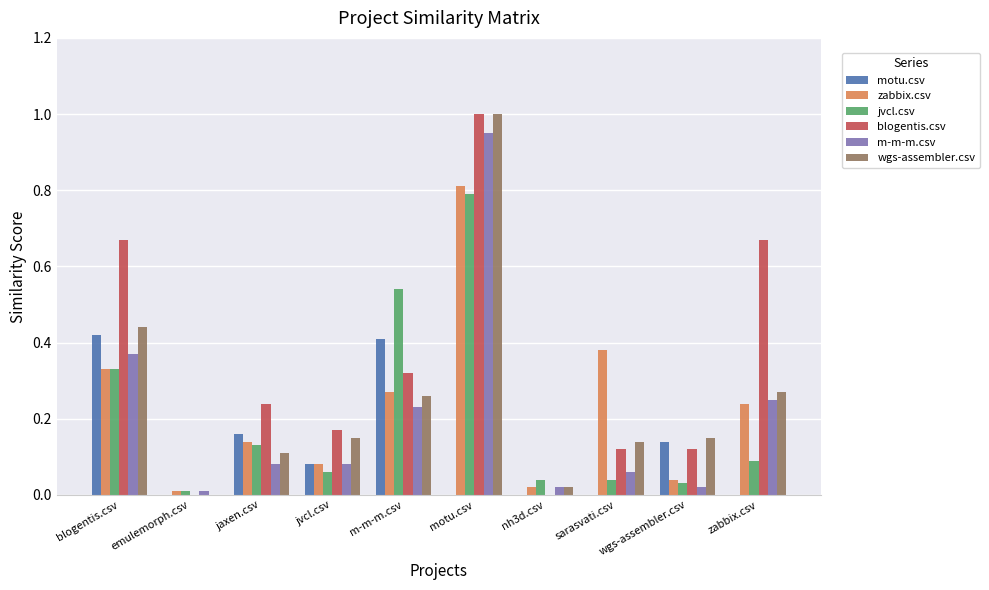

Between m-m-m.csv and sarasvati.csv, which series saw the biggest shift?

jvcl.csv